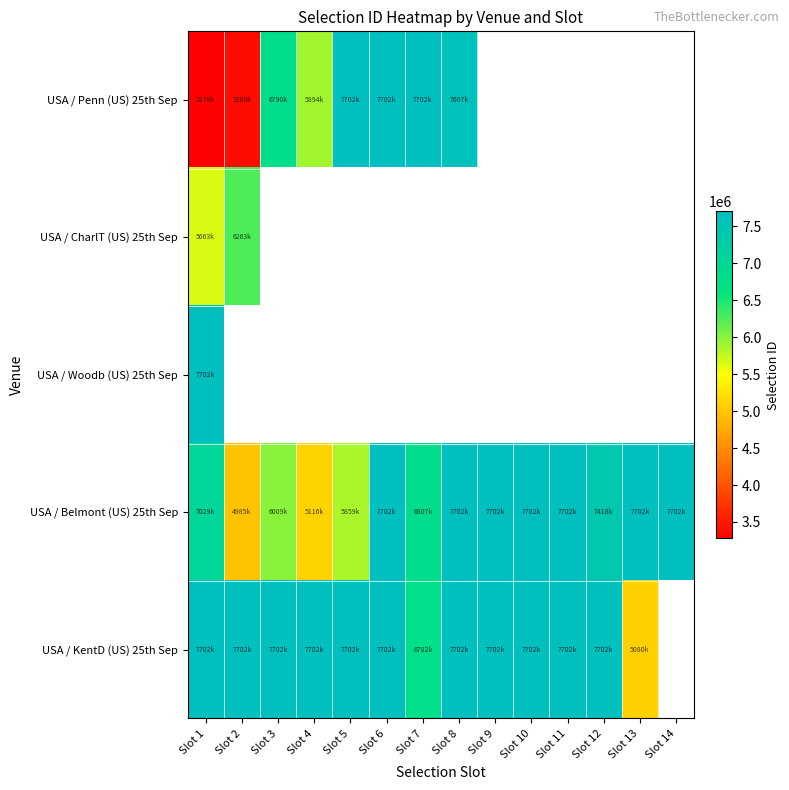

What is the difference between the maximum and minimum values in the USA / CharlT (US) 25th Sep series?

600171.0